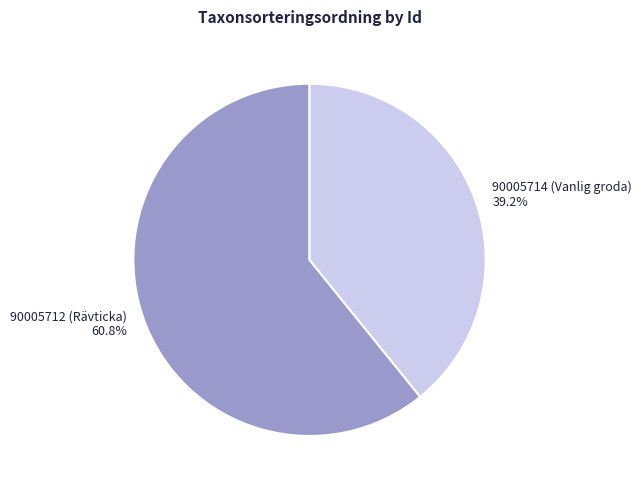

Rank the categories by value from highest to lowest.

90005712 (Rävticka), 90005714 (Vanlig groda)